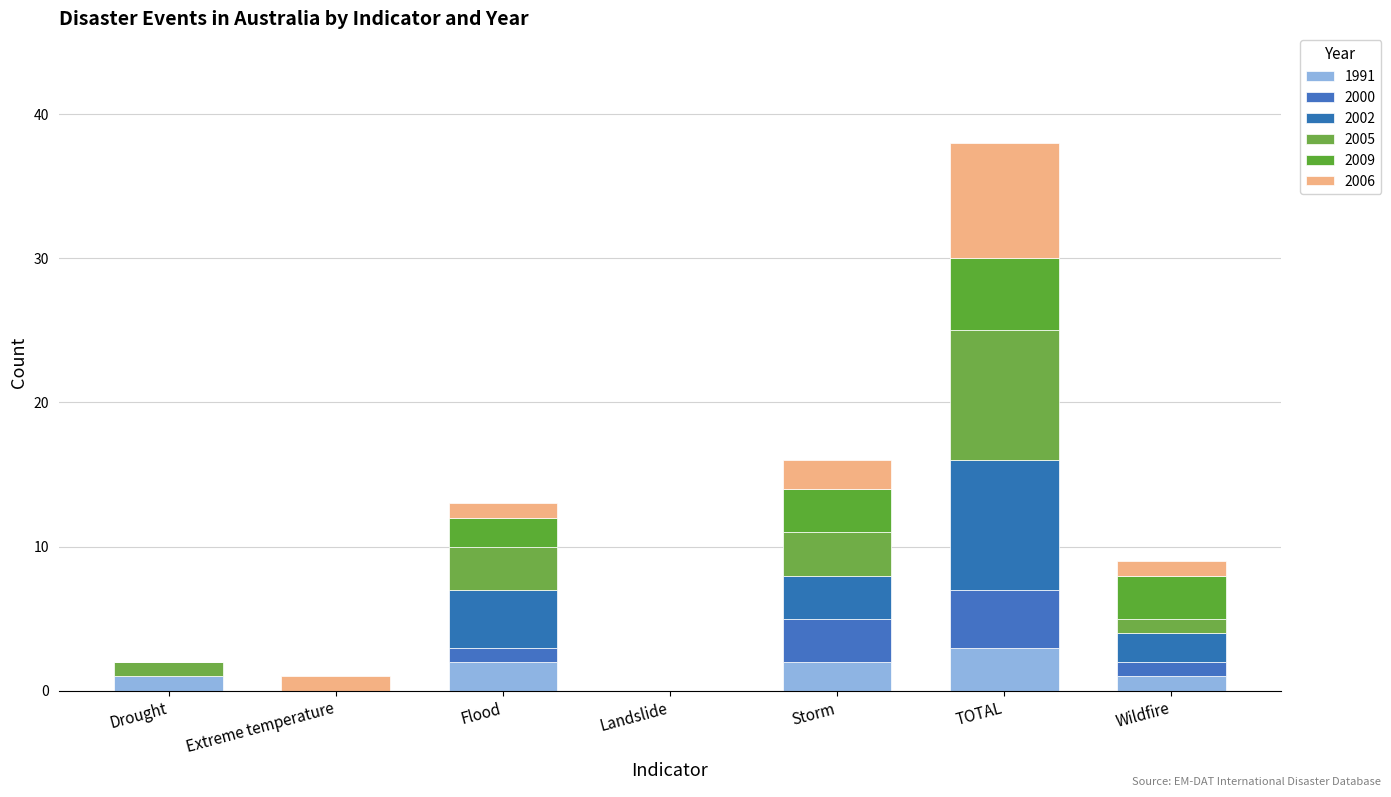

Are the bars horizontal?

No